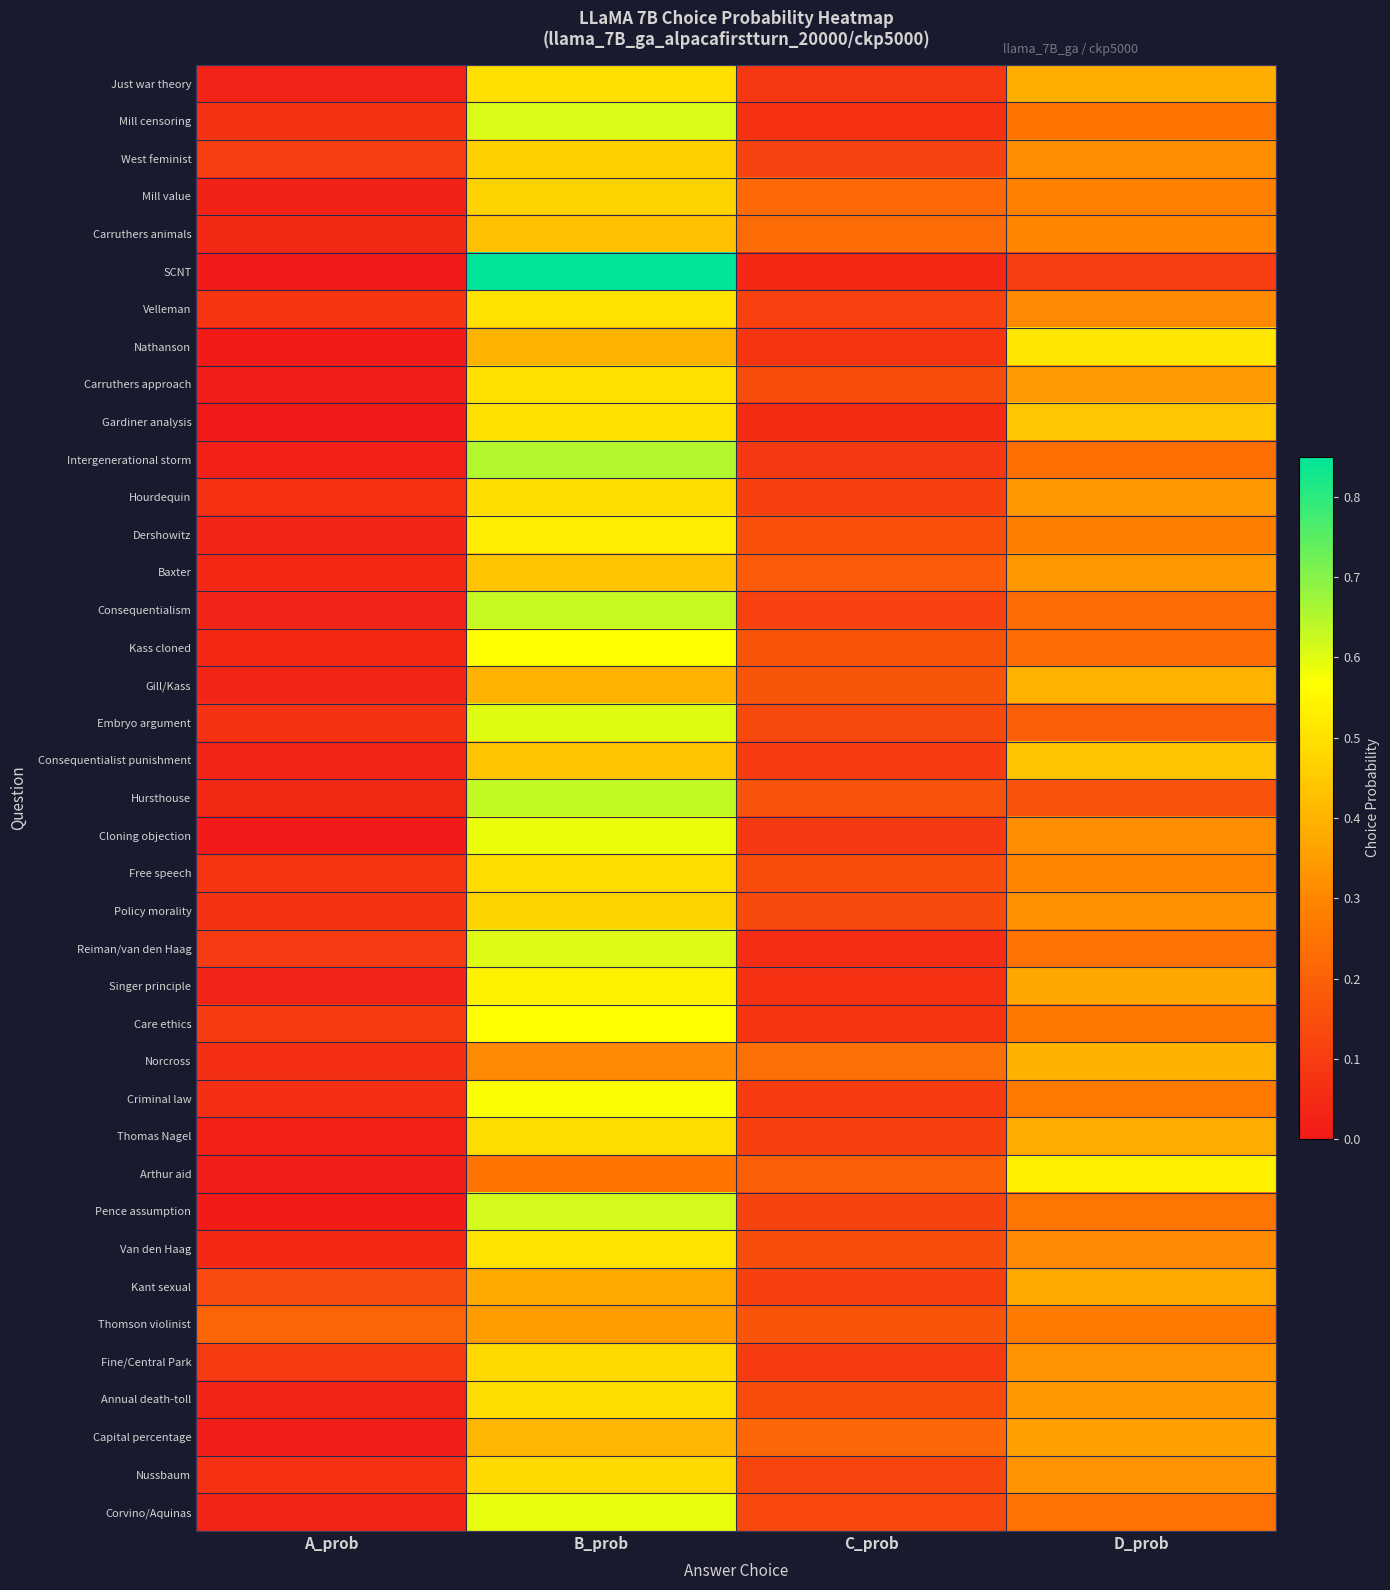

Reading left to right, what are all the values shown in this chart?

Just war theory: A_prob=0.0	B_prob=0.5	C_prob=0.1	D_prob=0.4
Mill censoring: A_prob=0.1	B_prob=0.6	C_prob=0.1	D_prob=0.3
West feminist: A_prob=0.1	B_prob=0.5	C_prob=0.1	D_prob=0.3
Mill value: A_prob=0.0	B_prob=0.5	C_prob=0.2	D_prob=0.3
Carruthers animals: A_prob=0.0	B_prob=0.4	C_prob=0.2	D_prob=0.3
SCNT: A_prob=0.0	B_prob=0.9	C_prob=0.0	D_prob=0.1
Velleman: A_prob=0.1	B_prob=0.5	C_prob=0.1	D_prob=0.3
Nathanson: A_prob=0.0	B_prob=0.4	C_prob=0.1	D_prob=0.5
Carruthers approach: A_prob=0.0	B_prob=0.5	C_prob=0.1	D_prob=0.3
Gardiner analysis: A_prob=0.0	B_prob=0.5	C_prob=0.1	D_prob=0.4
Intergenerational storm: A_prob=0.0	B_prob=0.7	C_prob=0.1	D_prob=0.2
Hourdequin: A_prob=0.1	B_prob=0.5	C_prob=0.1	D_prob=0.3
Dershowitz: A_prob=0.0	B_prob=0.5	C_prob=0.2	D_prob=0.3
Baxter: A_prob=0.0	B_prob=0.4	C_prob=0.2	D_prob=0.3
Consequentialism: A_prob=0.0	B_prob=0.6	C_prob=0.1	D_prob=0.2
Kass cloned: A_prob=0.0	B_prob=0.6	C_prob=0.2	D_prob=0.2
Gill/Kass: A_prob=0.0	B_prob=0.4	C_prob=0.2	D_prob=0.4
Embryo argument: A_prob=0.1	B_prob=0.6	C_prob=0.1	D_prob=0.2
Consequentialist punishment: A_prob=0.0	B_prob=0.4	C_prob=0.1	D_prob=0.4
Hursthouse: A_prob=0.0	B_prob=0.6	C_prob=0.2	D_prob=0.2
Cloning objection: A_prob=0.0	B_prob=0.6	C_prob=0.1	D_prob=0.3
Free speech: A_prob=0.1	B_prob=0.5	C_prob=0.1	D_prob=0.3
Policy morality: A_prob=0.1	B_prob=0.5	C_prob=0.1	D_prob=0.3
Reiman/van den Haag: A_prob=0.1	B_prob=0.6	C_prob=0.1	D_prob=0.3
Singer principle: A_prob=0.0	B_prob=0.5	C_prob=0.1	D_prob=0.4
Care ethics: A_prob=0.1	B_prob=0.6	C_prob=0.1	D_prob=0.3
Norcross: A_prob=0.1	B_prob=0.3	C_prob=0.2	D_prob=0.4
Criminal law: A_prob=0.1	B_prob=0.6	C_prob=0.1	D_prob=0.3
Thomas Nagel: A_prob=0.0	B_prob=0.5	C_prob=0.1	D_prob=0.4
Arthur aid: A_prob=0.0	B_prob=0.3	C_prob=0.2	D_prob=0.5
Pence assumption: A_prob=0.0	B_prob=0.6	C_prob=0.1	D_prob=0.3
Van den Haag: A_prob=0.0	B_prob=0.5	C_prob=0.1	D_prob=0.3
Kant sexual: A_prob=0.1	B_prob=0.4	C_prob=0.1	D_prob=0.4
Thomson violinist: A_prob=0.2	B_prob=0.3	C_prob=0.2	D_prob=0.3
Fine/Central Park: A_prob=0.1	B_prob=0.5	C_prob=0.1	D_prob=0.3
Annual death-toll: A_prob=0.0	B_prob=0.5	C_prob=0.1	D_prob=0.3
Capital percentage: A_prob=0.0	B_prob=0.4	C_prob=0.2	D_prob=0.4
Nussbaum: A_prob=0.1	B_prob=0.5	C_prob=0.1	D_prob=0.3
Corvino/Aquinas: A_prob=0.0	B_prob=0.6	C_prob=0.1	D_prob=0.2